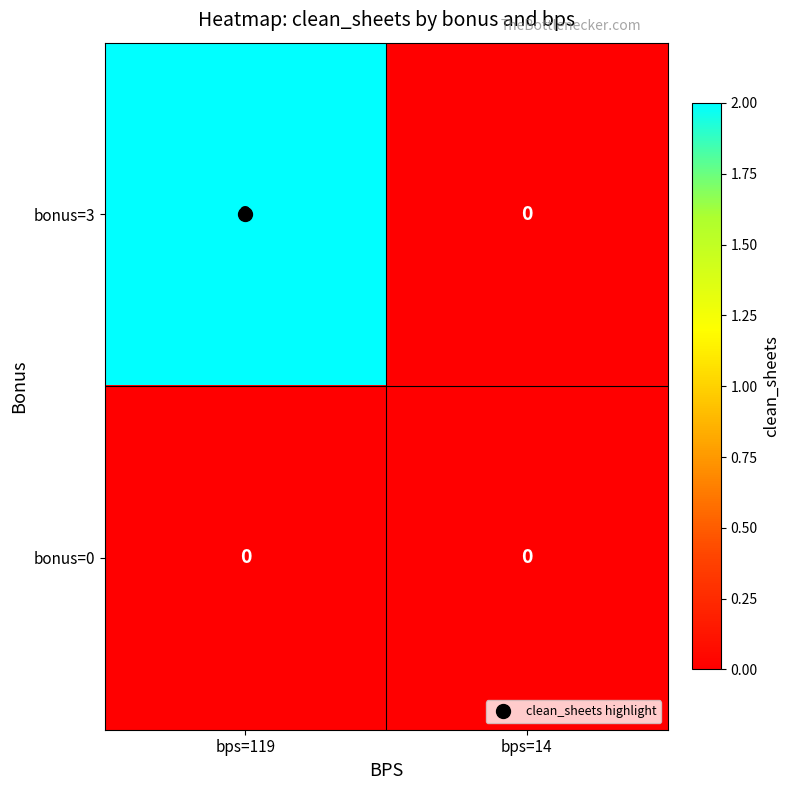

The bonus=3 series shows 0 at bps=14. True or false?

True